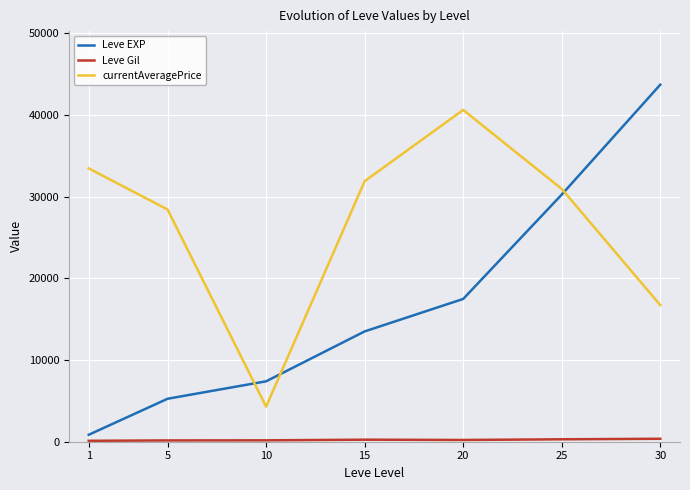

Which series has the largest total across all categories?

currentAveragePrice